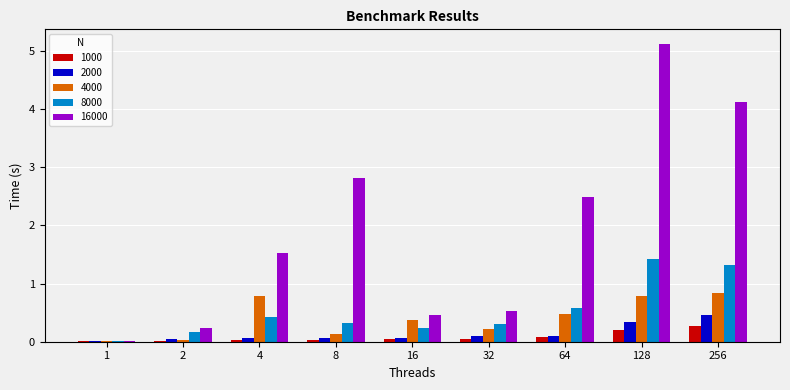

Which series has the largest total across all categories?

16000